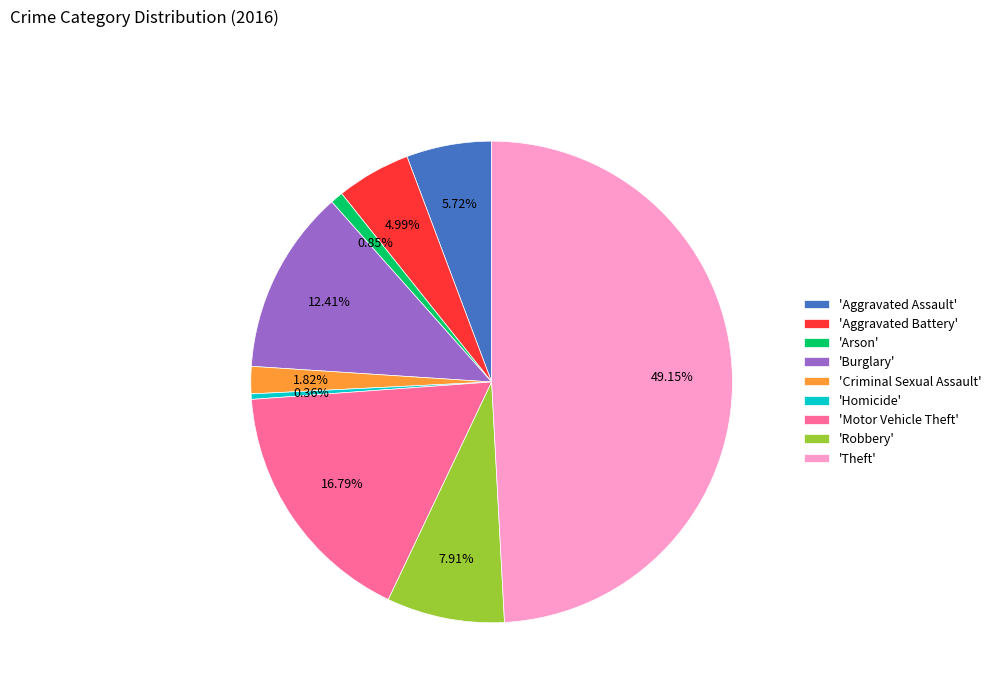

Is the sum of 'Criminal Sexual Assault' and 'Burglary' greater than half?

No